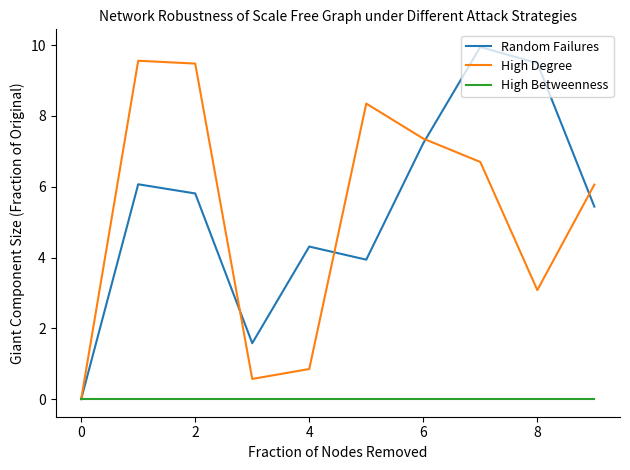

What is the maximum value for High Degree?

9.6